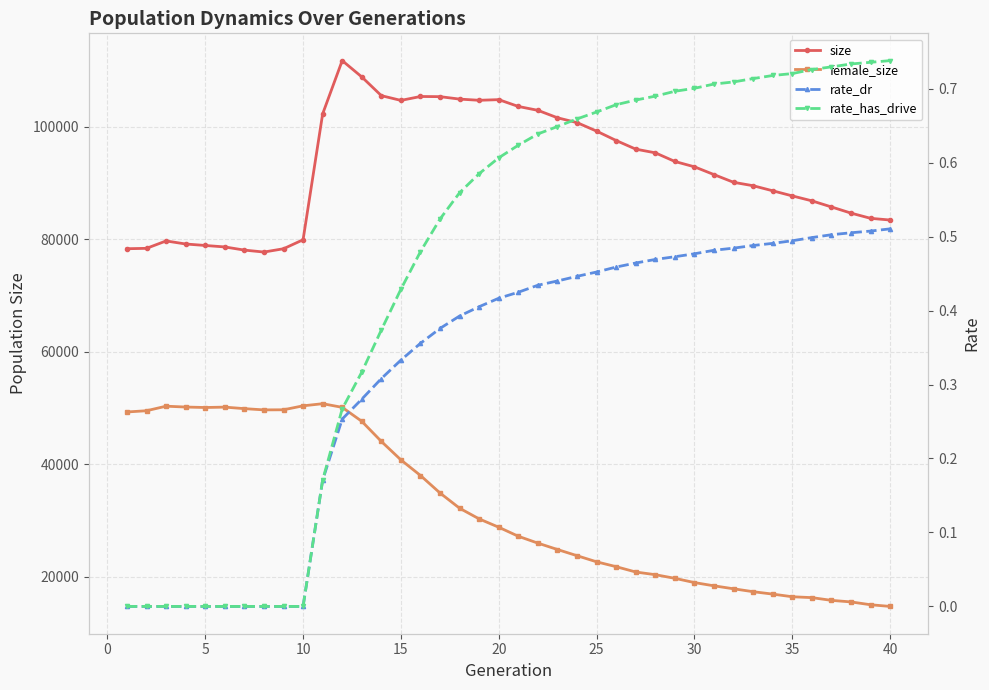

Reading left to right, extract all data points from this chart.

size: 78310.0	78377.0	79691.0	79151.0	78888.0	78627.0	78066.0	77719.0	78304.0	79902.0	102271.0	111745.0	108848.0	105518.0	104674.0	105369.0	105341.0	104904.0	104695.0	104809.0	103597.0	102908.0	101583.0	100725.0	99211.0	97541.0	96009.0	95355.0	93817.0	92868.0	91482.0	90114.0	89507.0	88605.0	87697.0	86821.0	85733.0	84638.0	83712.0	83410.0
female_size: 49292.0	49511.0	50320.0	50169.0	50086.0	50155.0	49885.0	49663.0	49682.0	50385.0	50762.0	50115.0	47631.0	44056.0	40775.0	37997.0	34883.0	32178.0	30280.0	28802.0	27197.0	25976.0	24843.0	23743.0	22656.0	21791.0	20844.0	20368.0	19722.0	18965.0	18388.0	17861.0	17345.0	16917.0	16446.0	16292.0	15806.0	15528.0	15025.0	14727.0
rate_dr: 0.0	0.0	0.0	0.0	0.0	0.0	0.0	0.0	0.0	0.0	0.2	0.3	0.3	0.3	0.3	0.4	0.4	0.4	0.4	0.4	0.4	0.4	0.4	0.4	0.5	0.5	0.5	0.5	0.5	0.5	0.5	0.5	0.5	0.5	0.5	0.5	0.5	0.5	0.5	0.5
rate_has_drive: 0.0	0.0	0.0	0.0	0.0	0.0	0.0	0.0	0.0	0.0	0.2	0.3	0.3	0.4	0.4	0.5	0.5	0.6	0.6	0.6	0.6	0.6	0.6	0.7	0.7	0.7	0.7	0.7	0.7	0.7	0.7	0.7	0.7	0.7	0.7	0.7	0.7	0.7	0.7	0.7